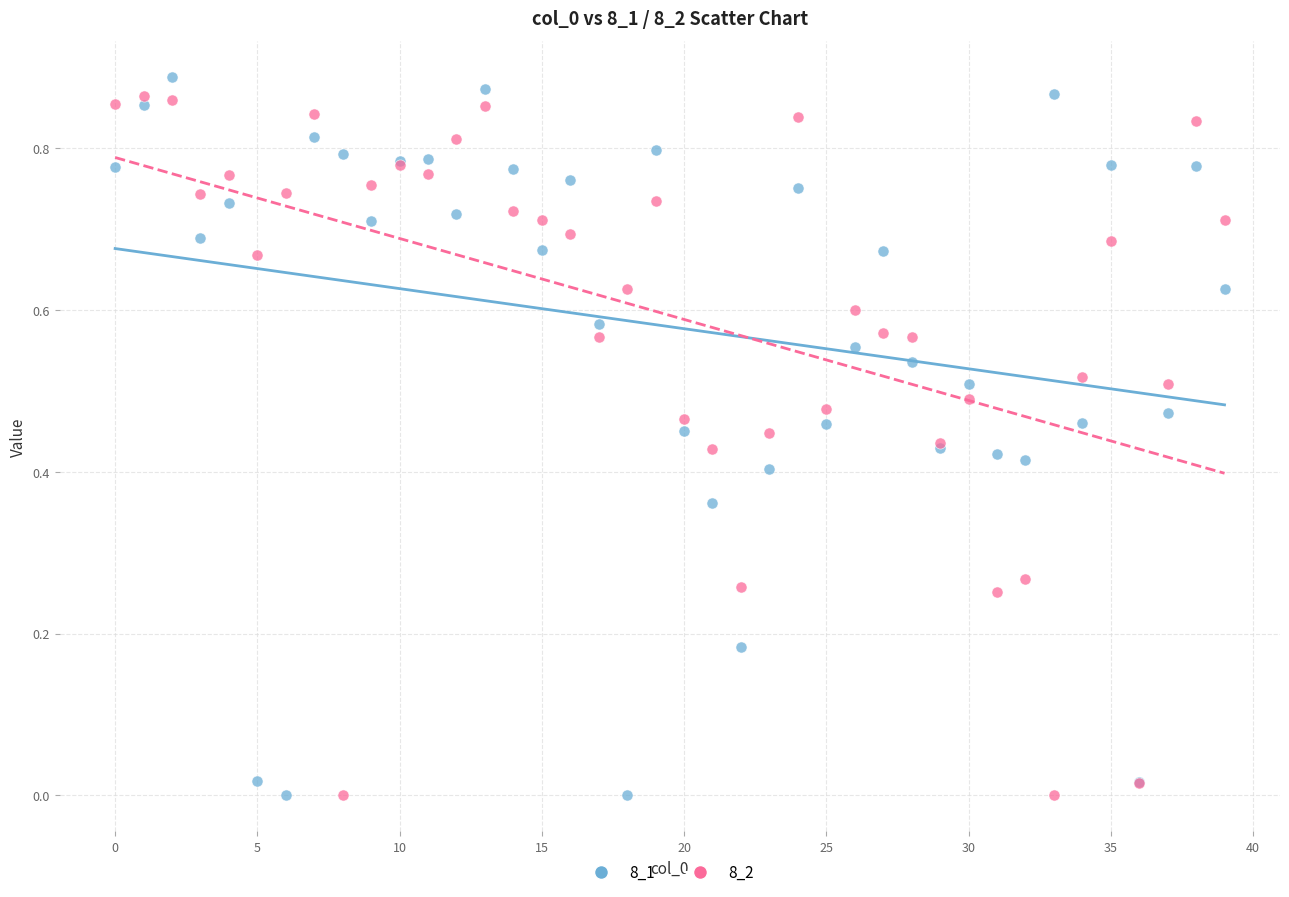

Which series reaches the maximum Y coordinate?

8_1